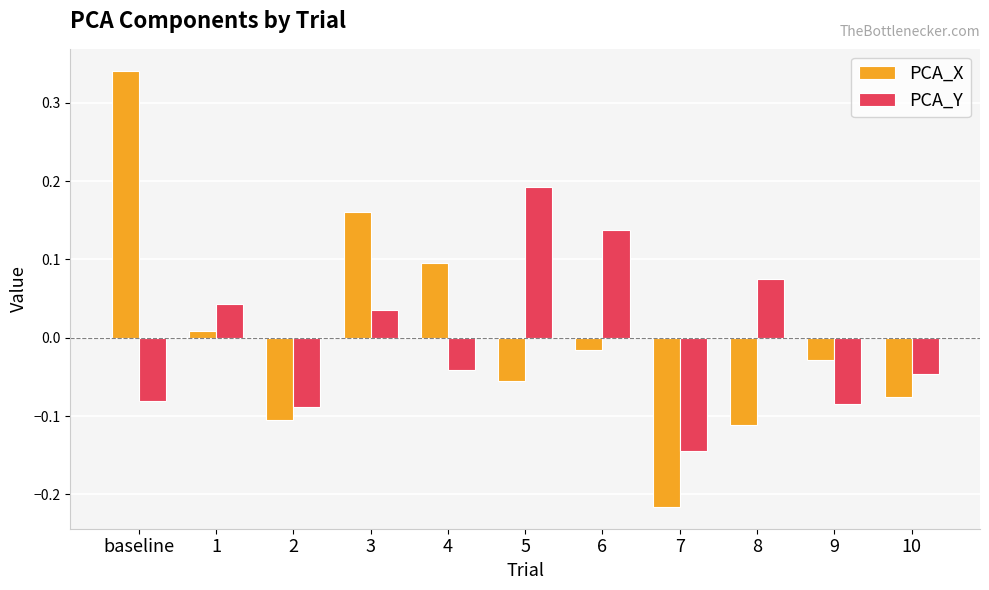

At which category is the sum across all series the highest?

baseline